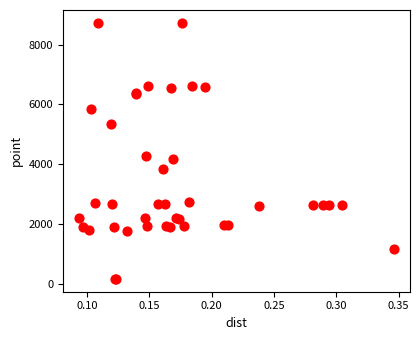

What Y value in the scatter plot is closest to 4445?

4272